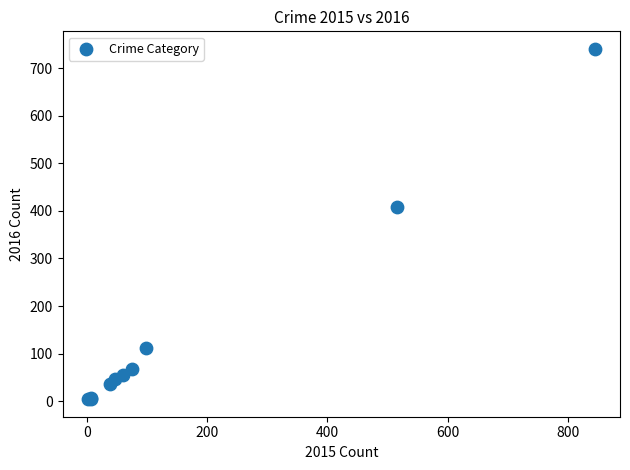

What Y value in the scatter plot is closest to 372?

409